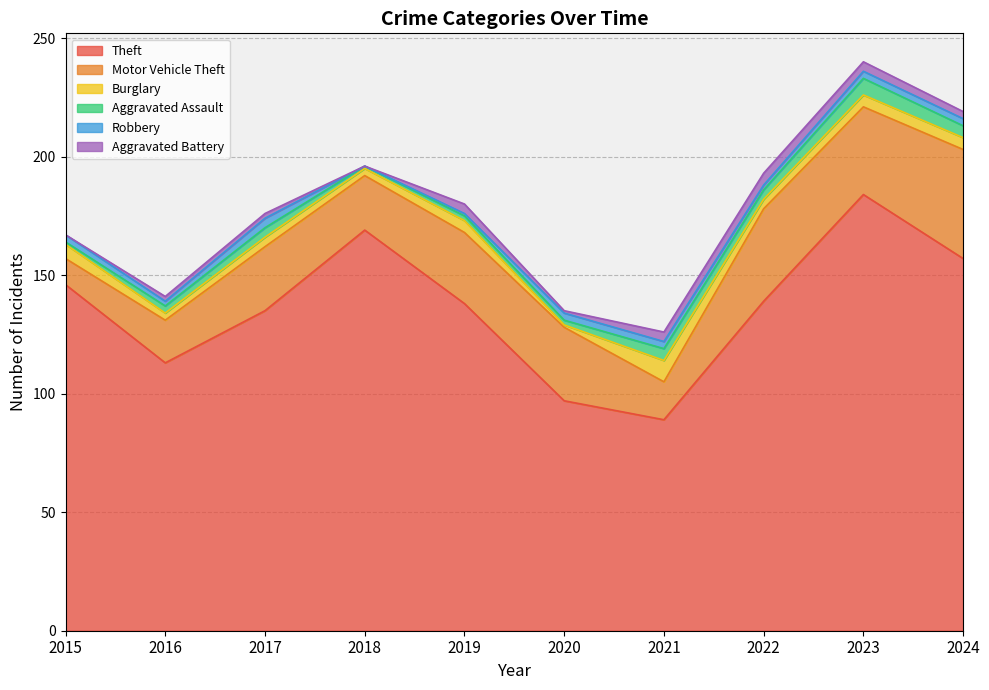

What are all the series names shown in the legend?

Theft, Motor Vehicle Theft, Burglary, Aggravated Assault, Robbery, Aggravated Battery